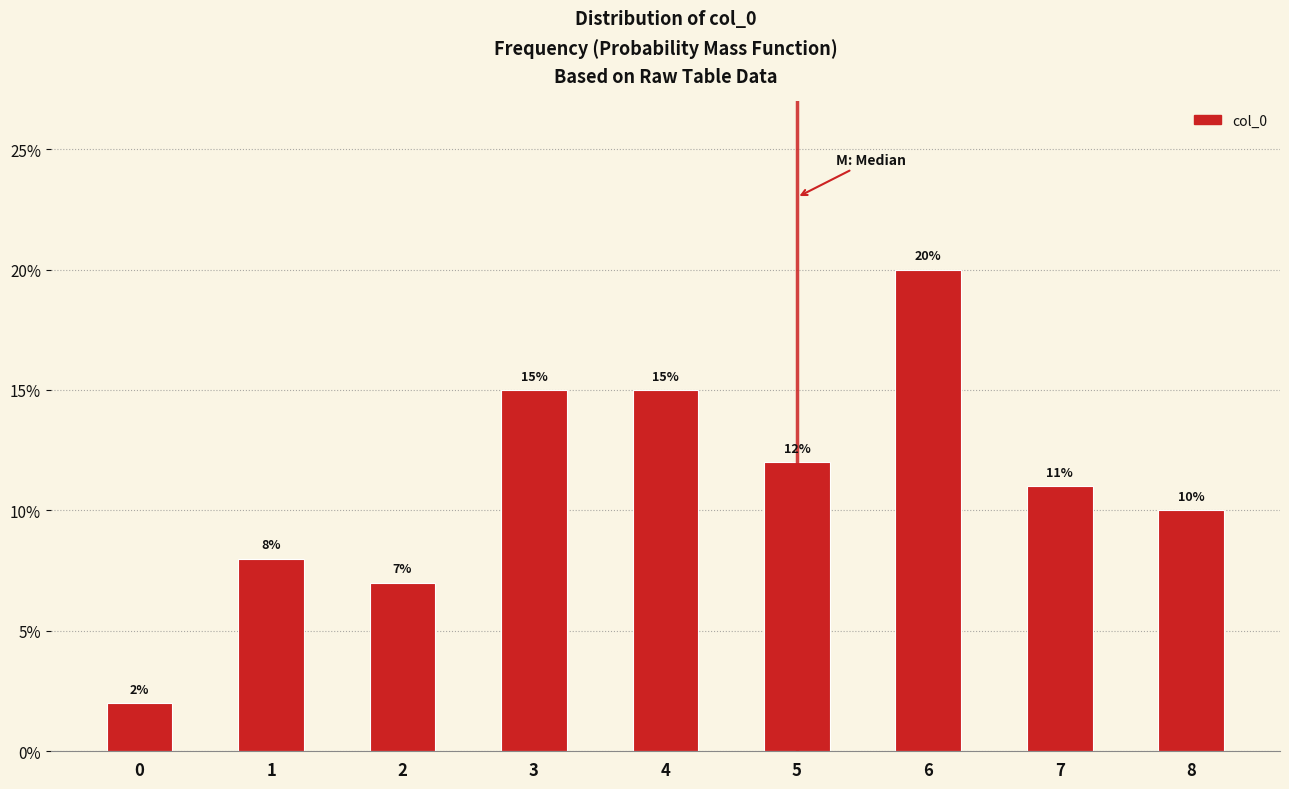

Reading left to right, list all the values displayed in this chart.

0=2.0	1=8.0	2=7.0	3=15.0	4=15.0	5=12.0	6=20.0	7=11.0	8=10.0